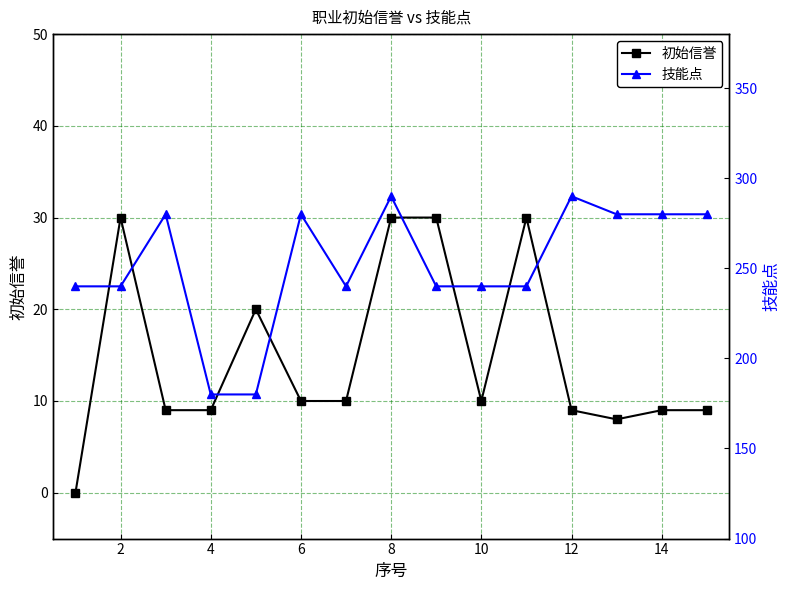

In 技能点, how many points are higher than both neighbors (excluding endpoints)?

4